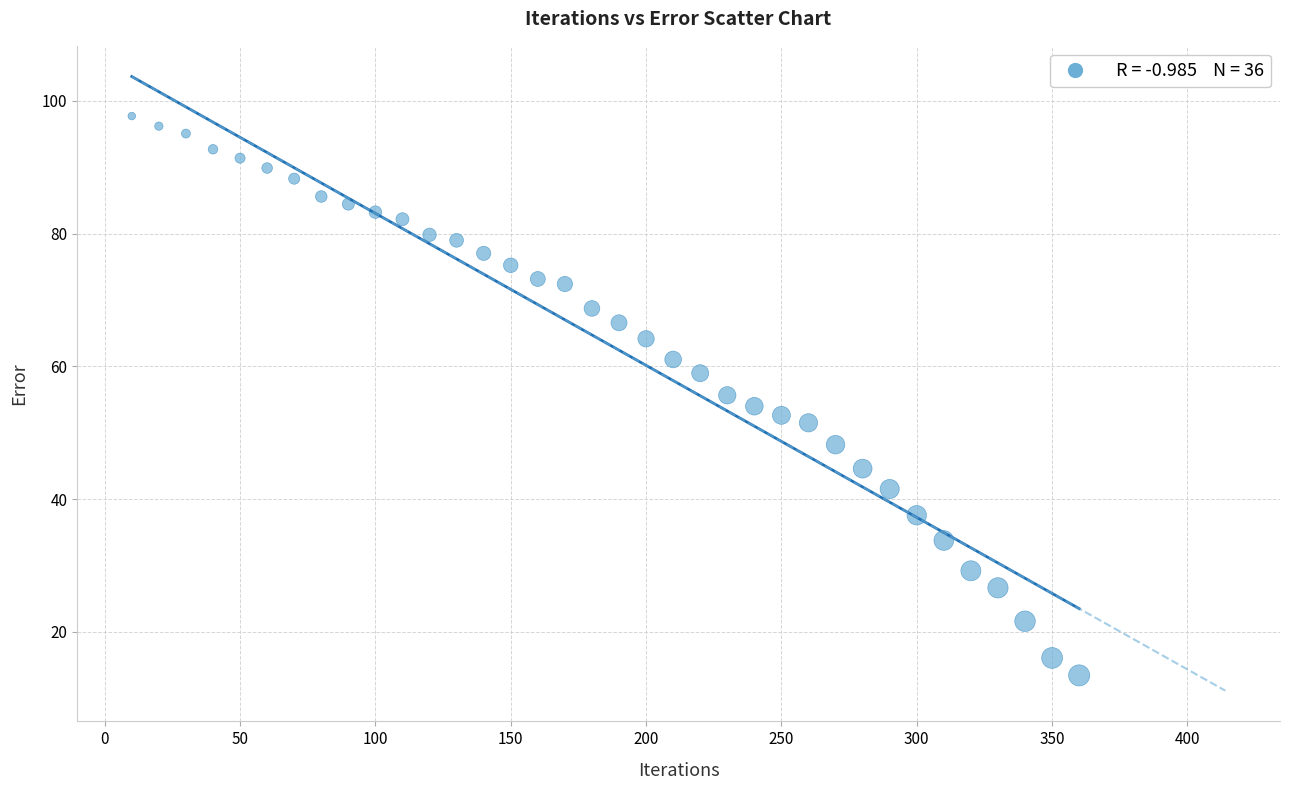

What is the range of Y values (max minus min)?

84.3